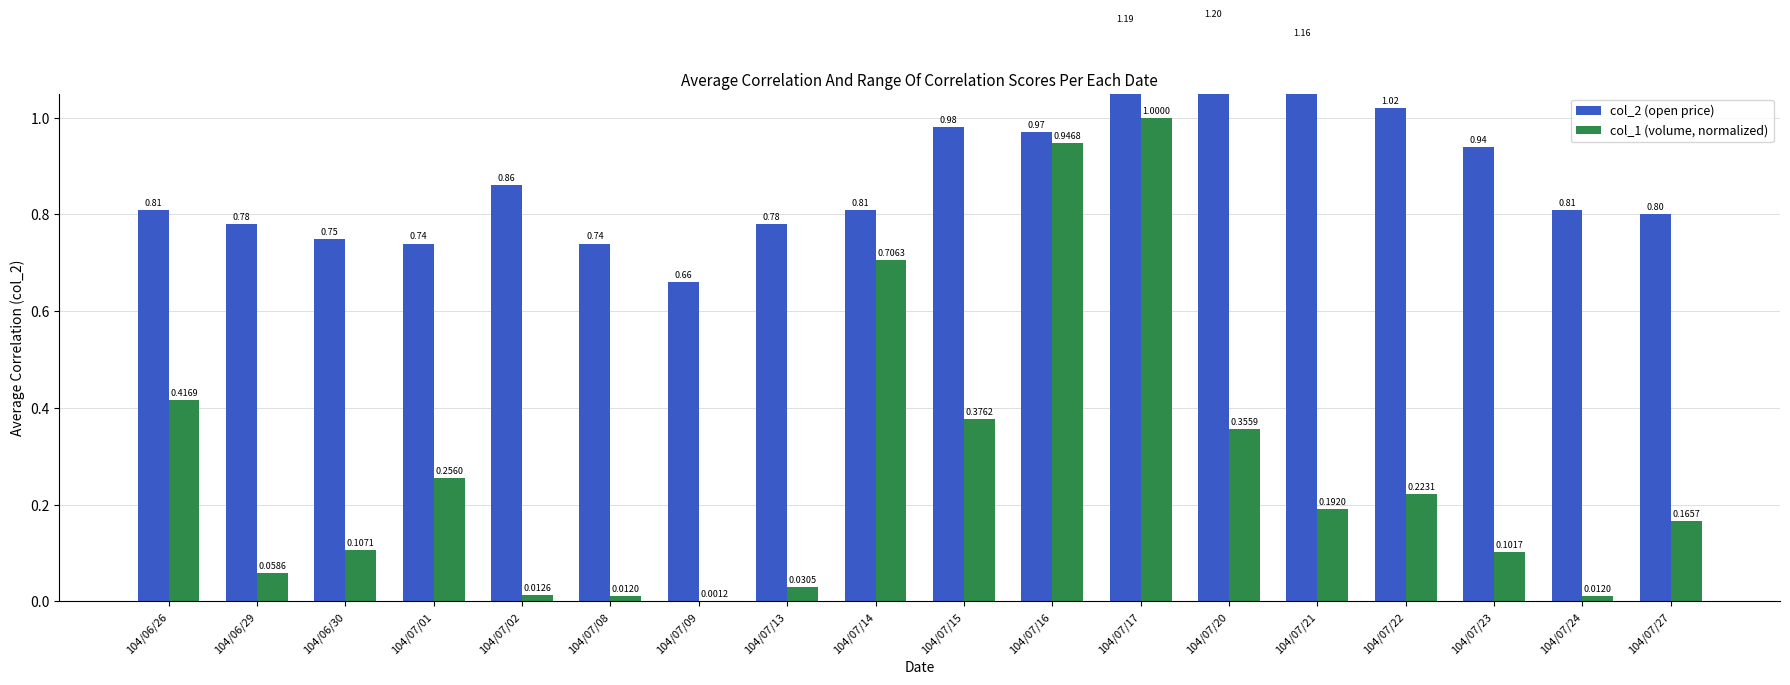

Which series has the largest range (max minus min)?

col_1 (volume, normalized)